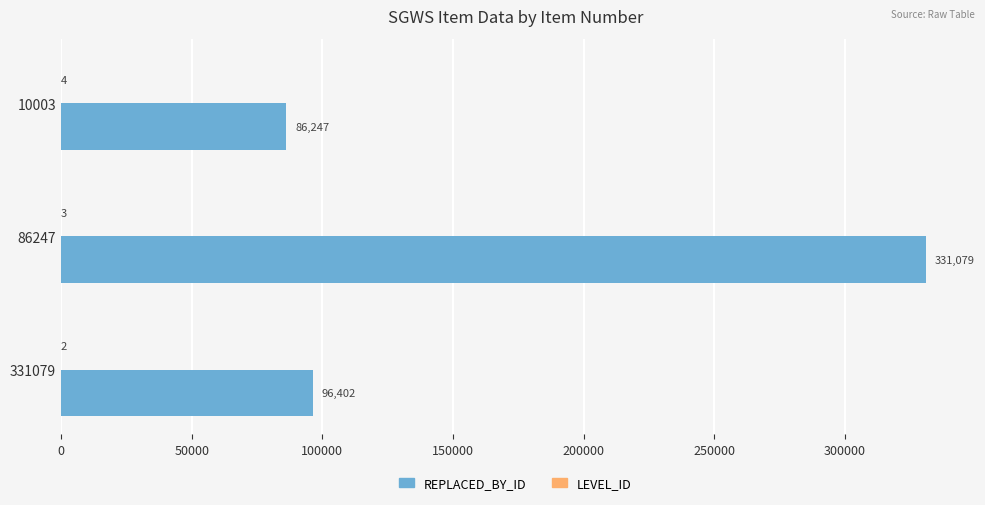

Which category has the highest value across all series?

86247